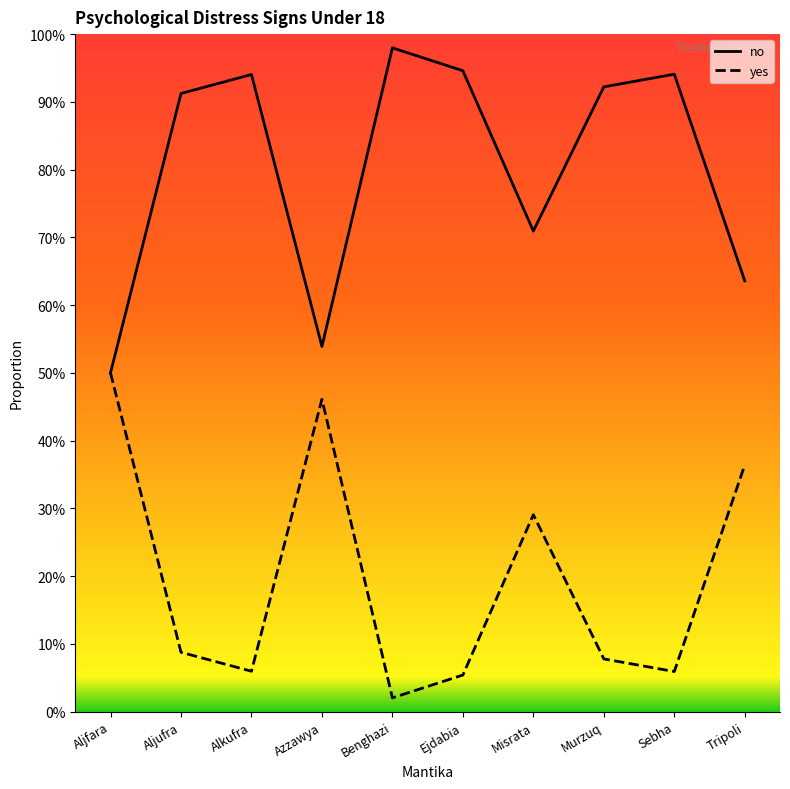

At Benghazi, list the series in order from smallest to largest.

yes, no